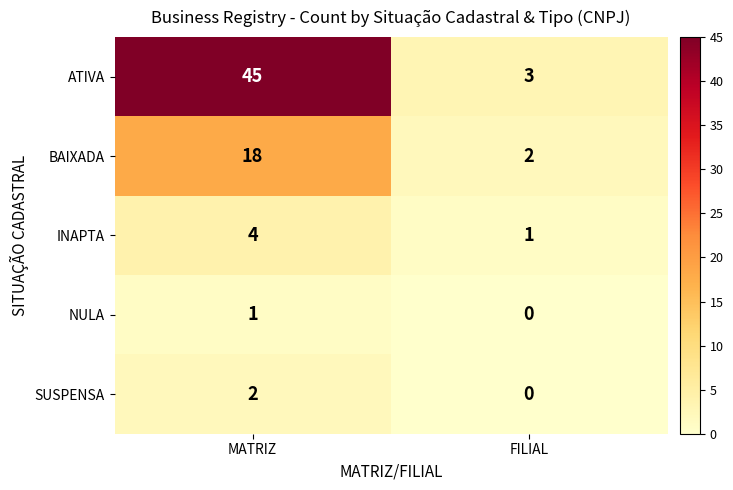

At which label is INAPTA closest to 2?

FILIAL